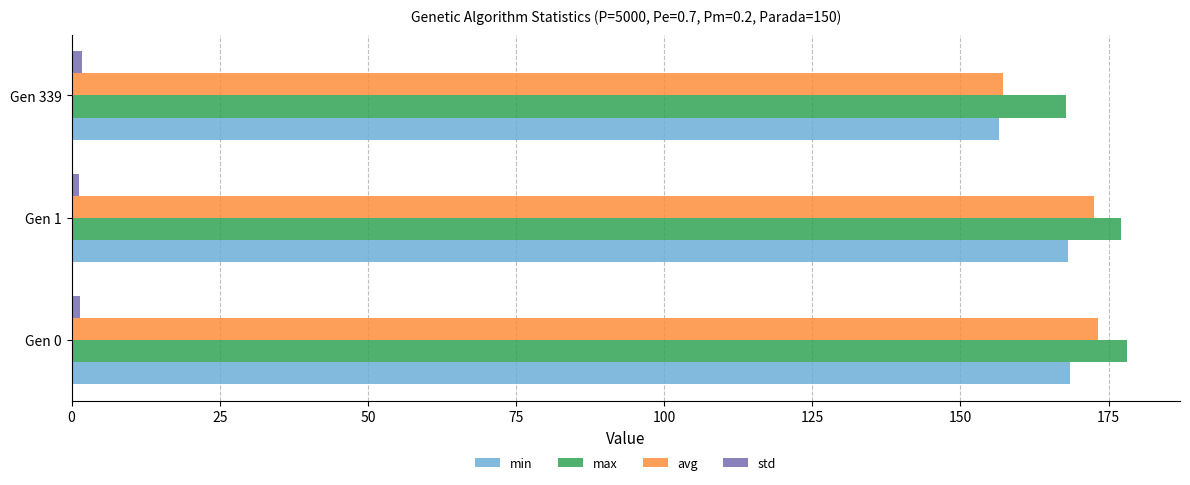

Is the value of avg at Gen 0 greater than the value of max at Gen 339?

Yes